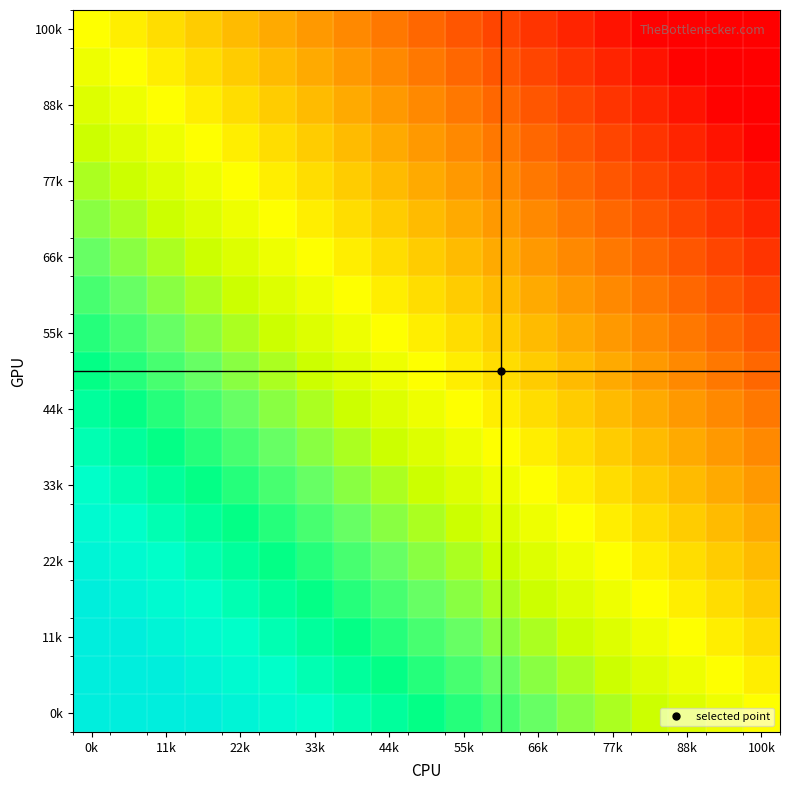

At how many categories does at least one series exceed 0?

18